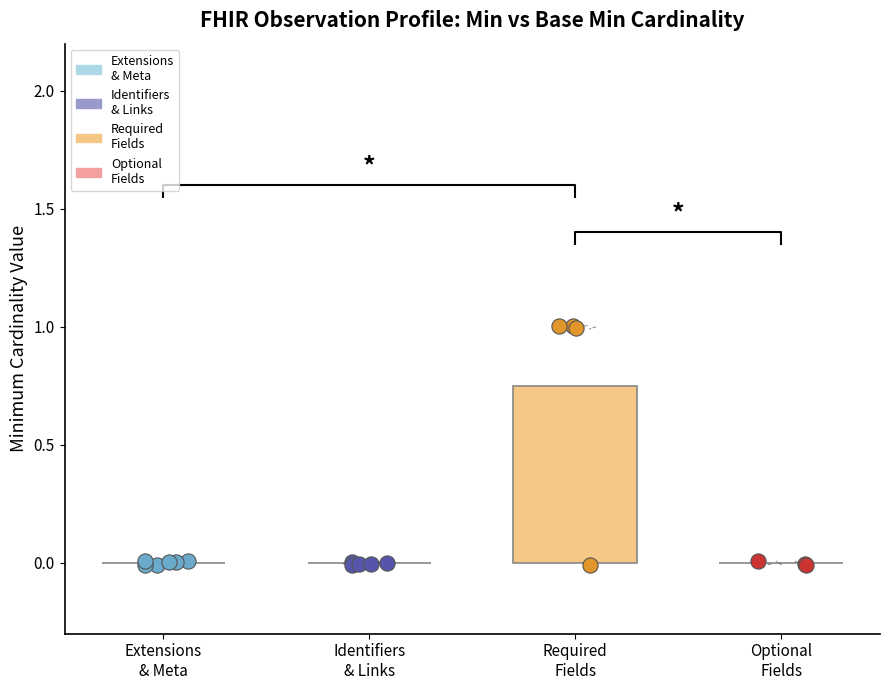

Which has a higher value, Required
Fields or Extensions
& Meta?

Required
Fields